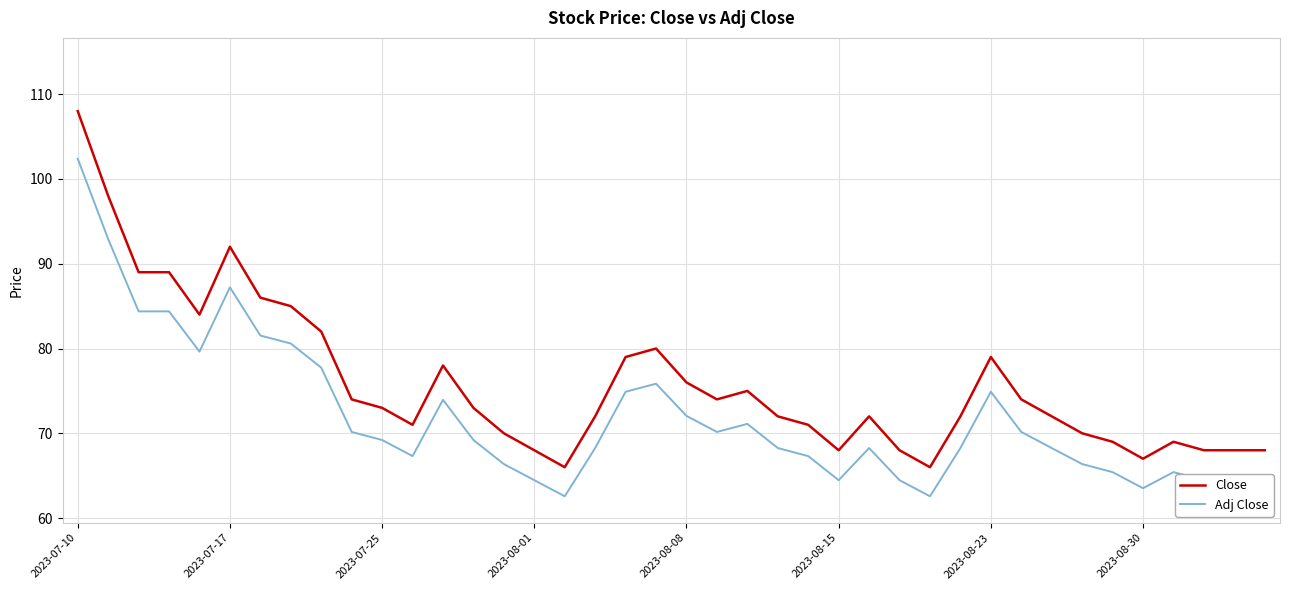

Which series has the widest spread of values?

Close